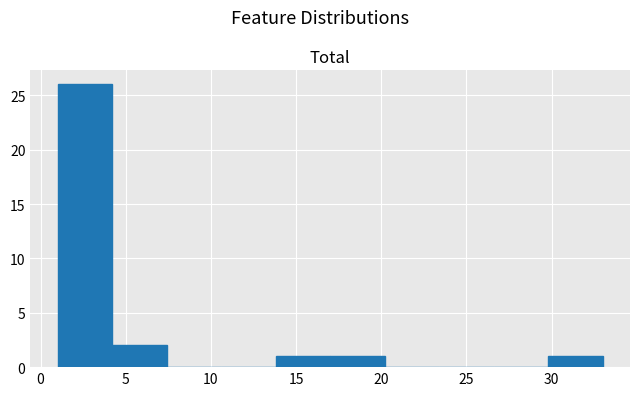

What is the height of the bar covering 1.0 to 4.2 on the x-axis? Neither the bar edges nor the heights are printed on the chart, so give them approximately, as read against the axes.

26